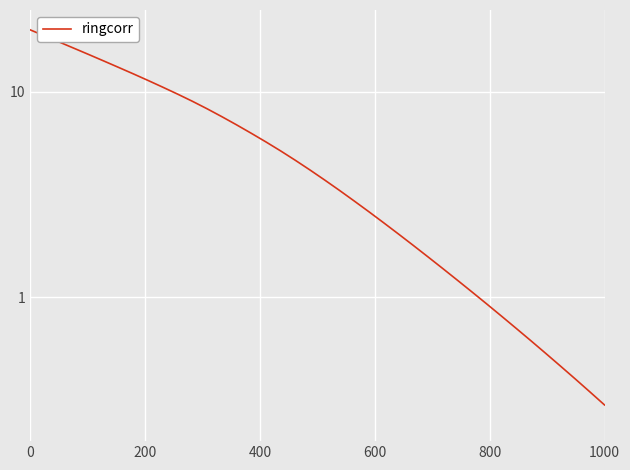

How many data points does each series have?

40